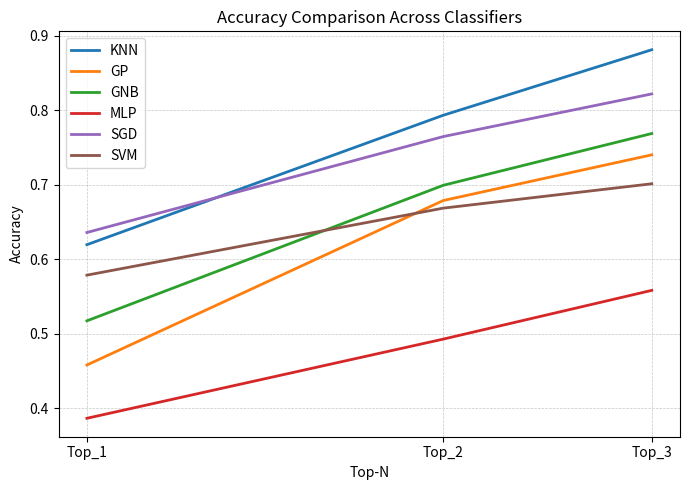

Which series has the largest range (max minus min)?

GP